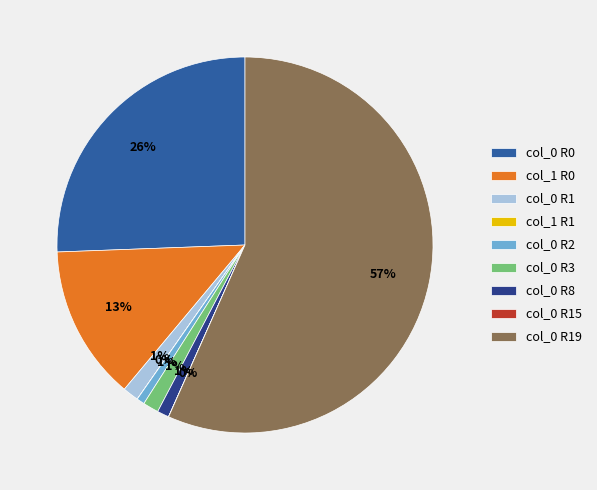

To the nearest percent, what portion does col_1 R0 represent?

13%